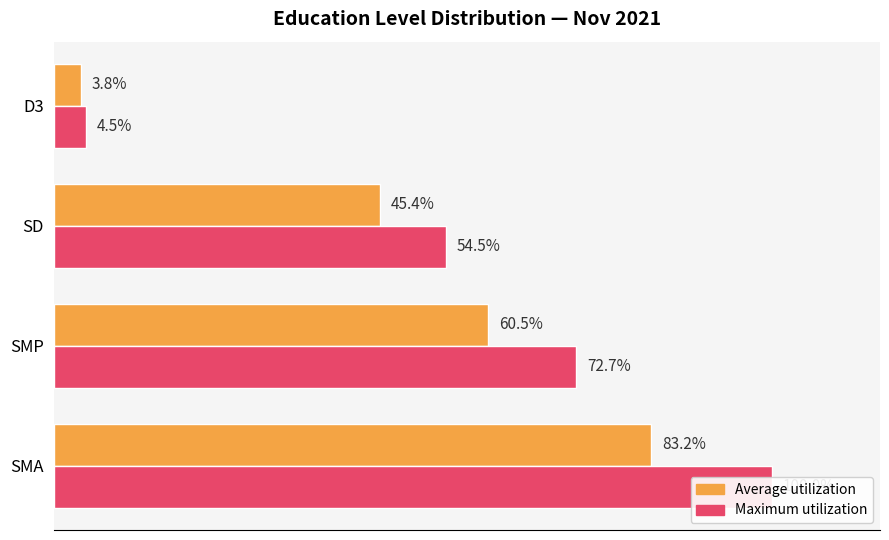

How many distinct data groups are displayed?

2